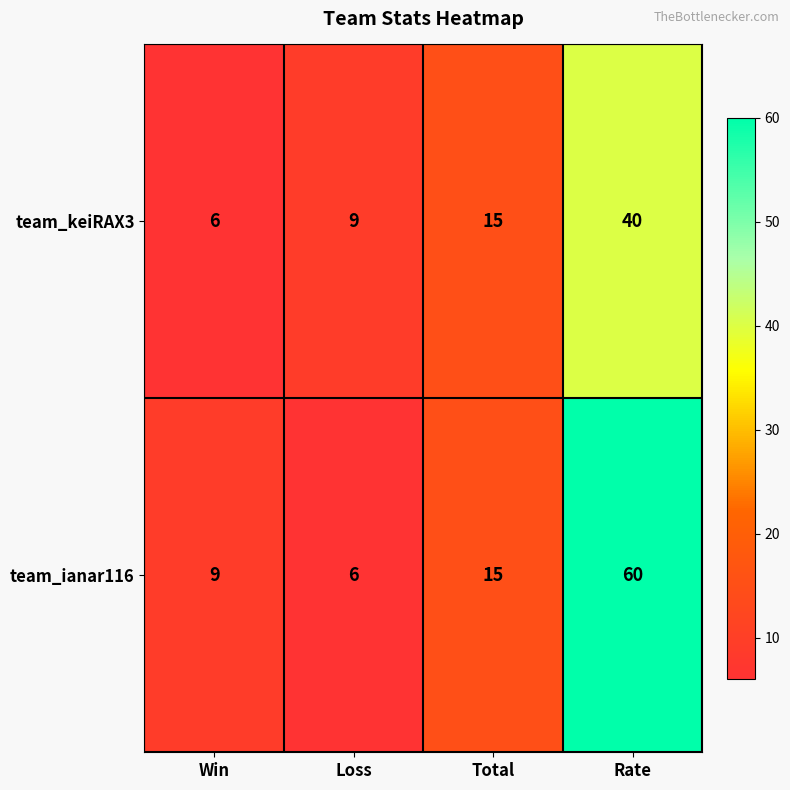

Reading right to left, transcribe all the data shown in this chart.

team_keiRAX3: 40	15	9	6
team_ianar116: 60	15	6	9